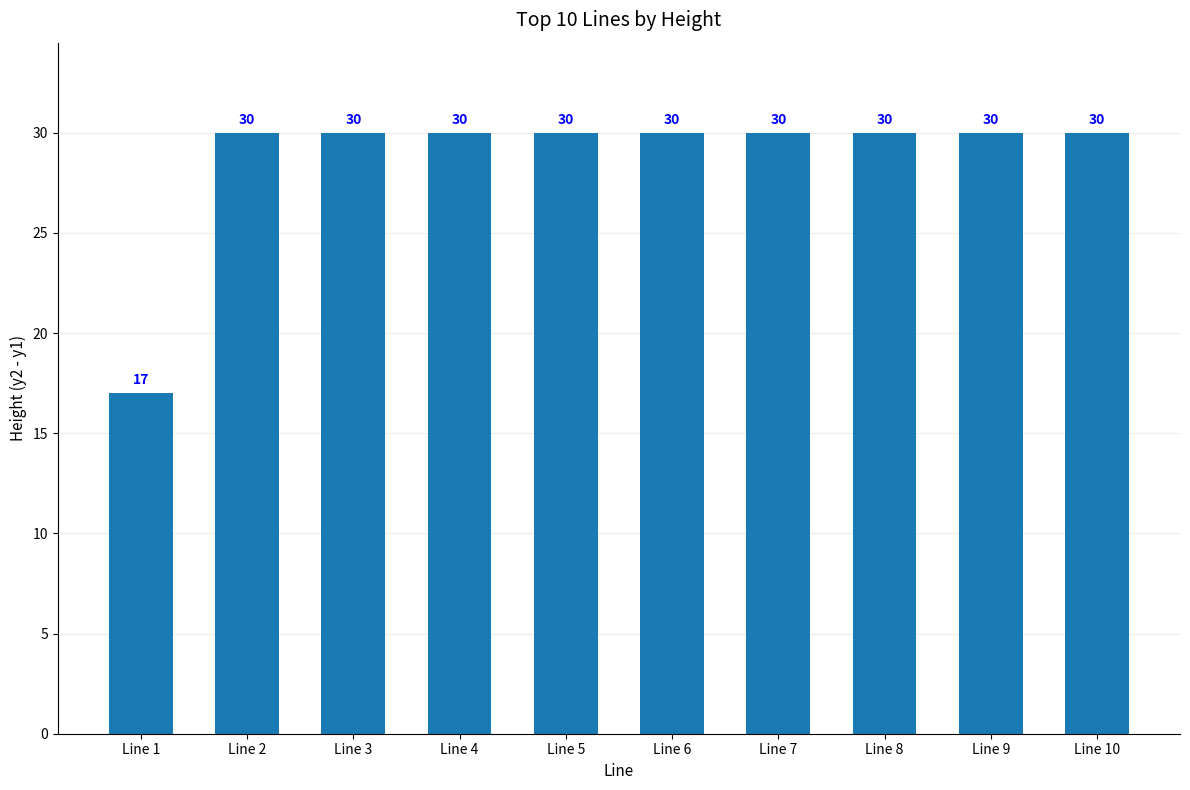

Between Line 8 and Line 1, which is larger?

Line 8